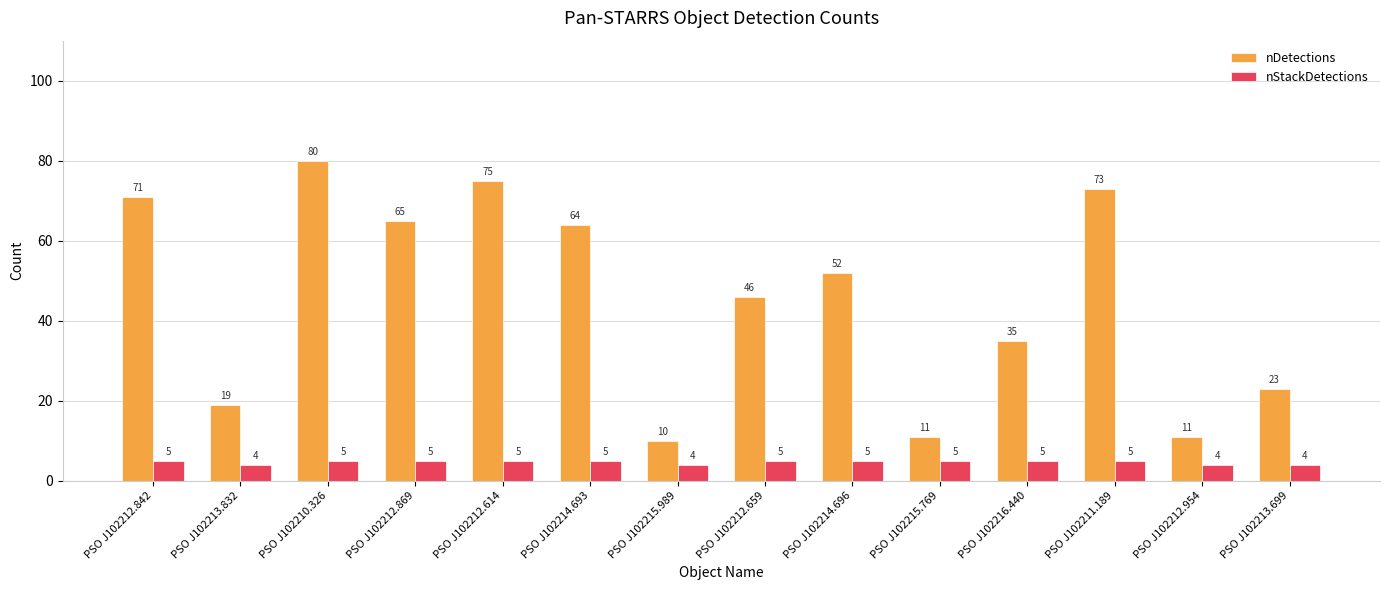

What is the highest value of the nDetections series?

80